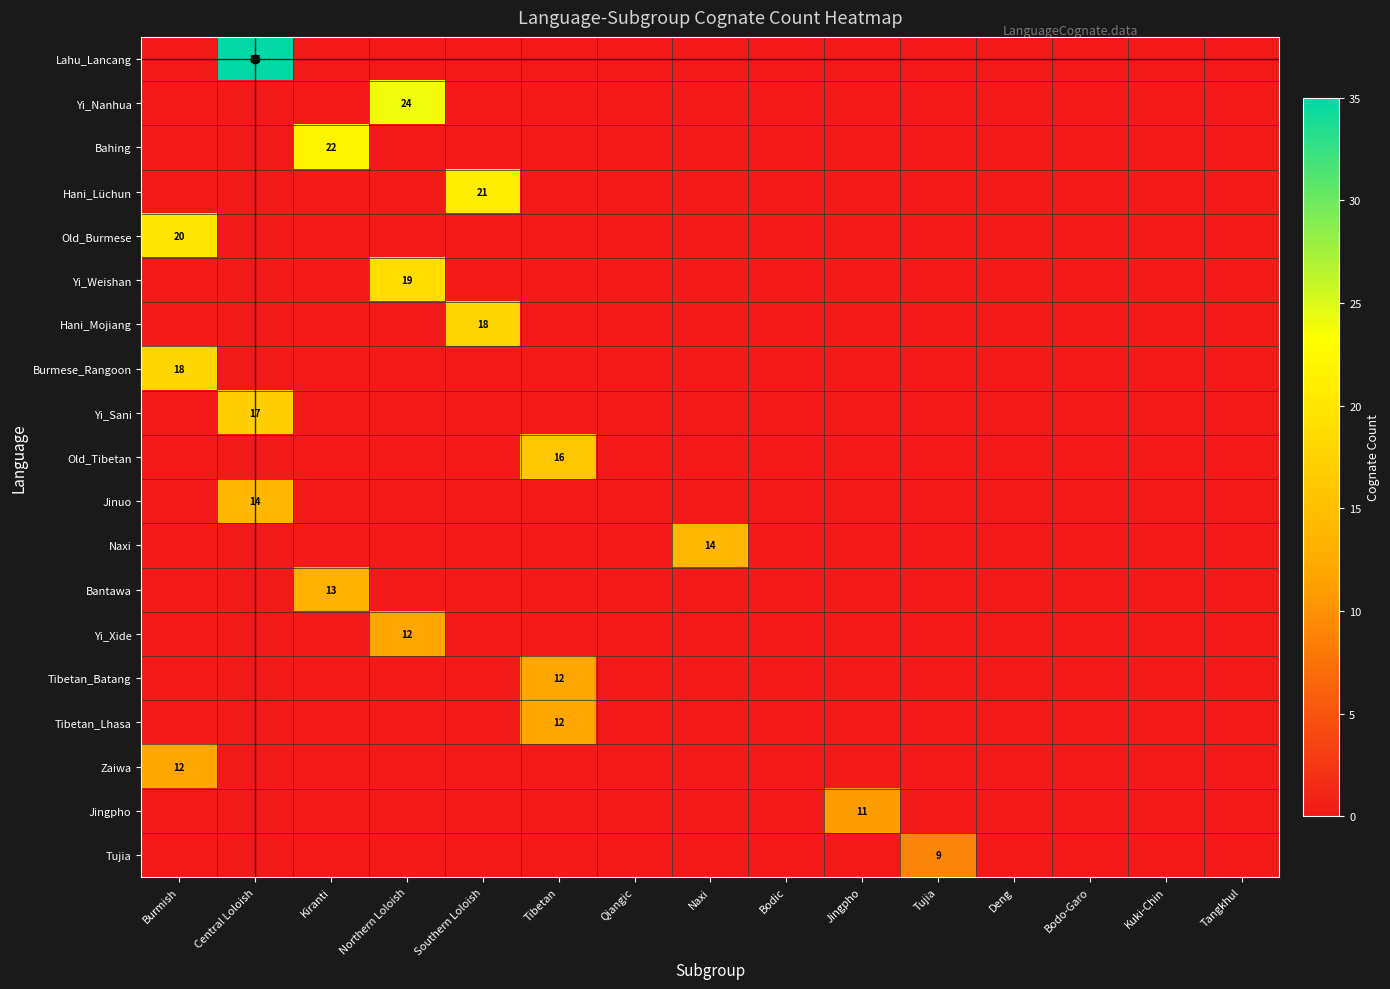

The Old_Tibetan series shows 5 at Bodo-Garo. True or false?

False